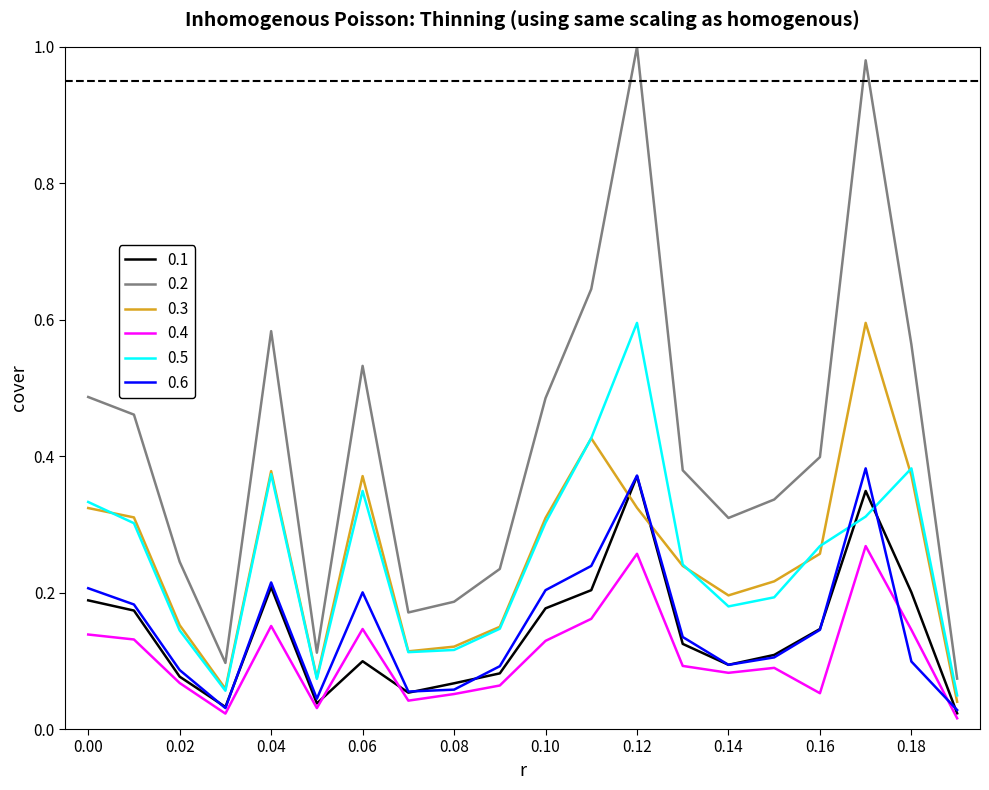

True or false: 0.1 and 0.5 intersect in this chart.

True